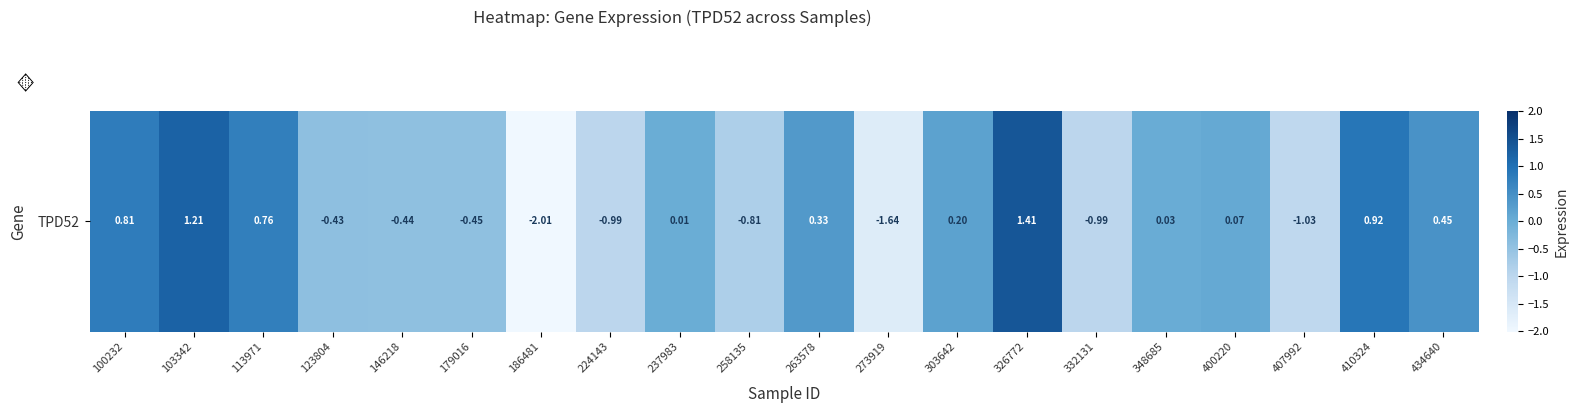

Which label corresponds to the smallest value in the chart?

186481